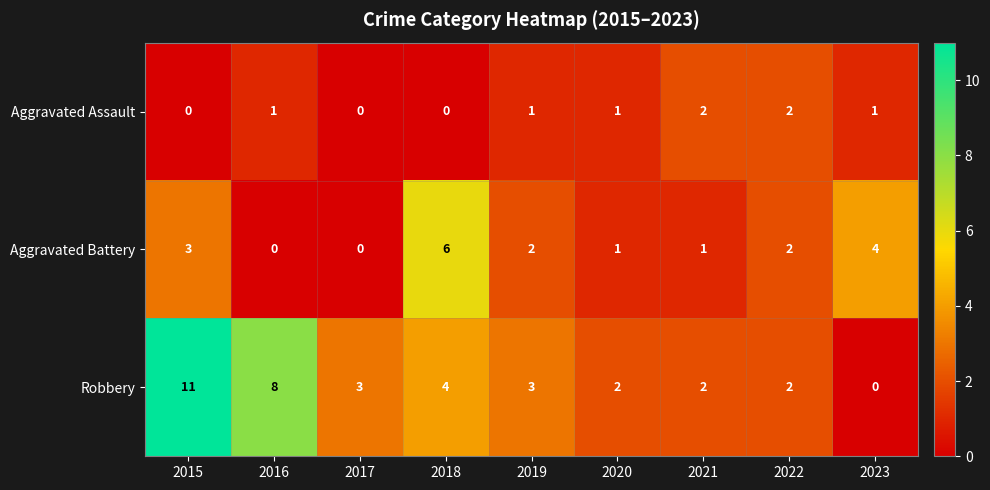

What is the difference between the second highest and second lowest values in the Aggravated Battery series?

4